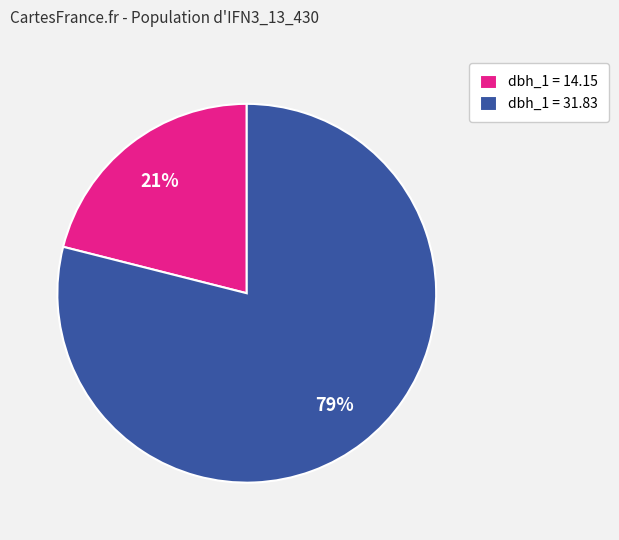

Which category has the smallest portion of the pie?

dbh_1 = 14.15